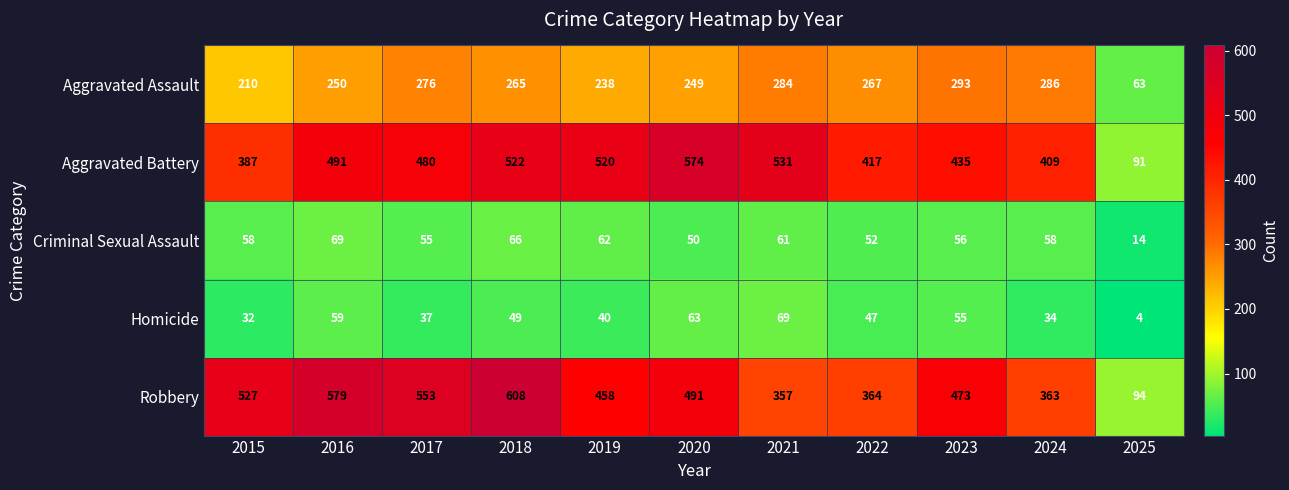

At 2016, list the series in order from largest to smallest.

Robbery, Aggravated Battery, Aggravated Assault, Criminal Sexual Assault, Homicide